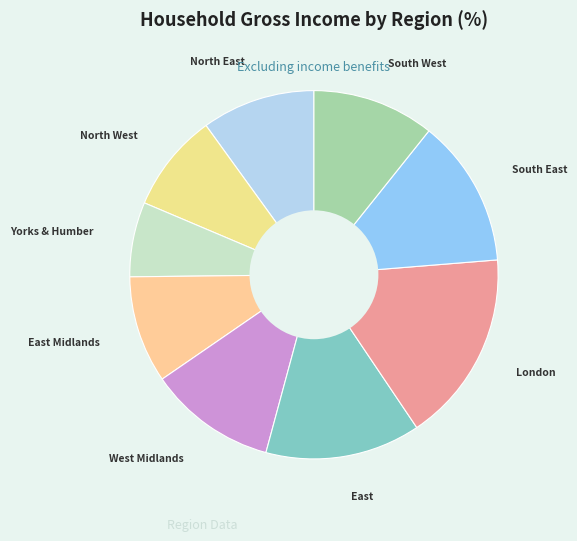

Is North West the majority of the pie?

No